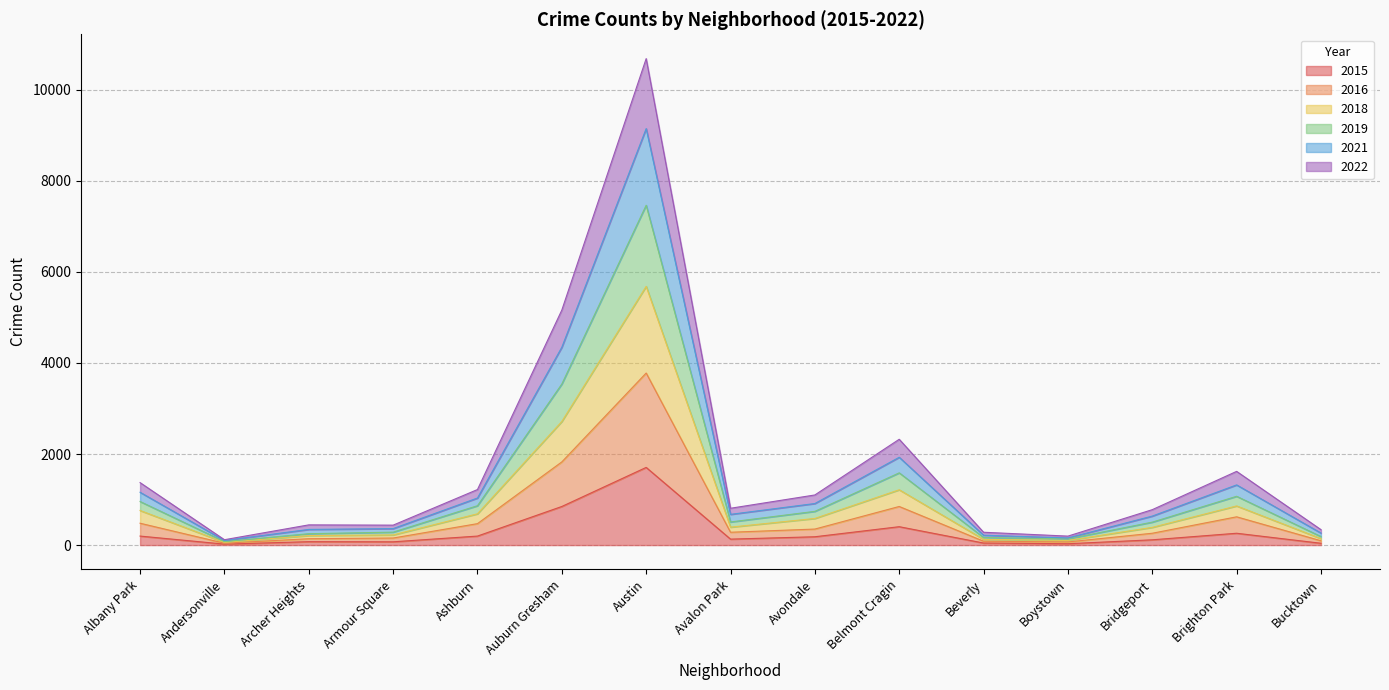

What is the total value across all series at Auburn Gresham?

5162